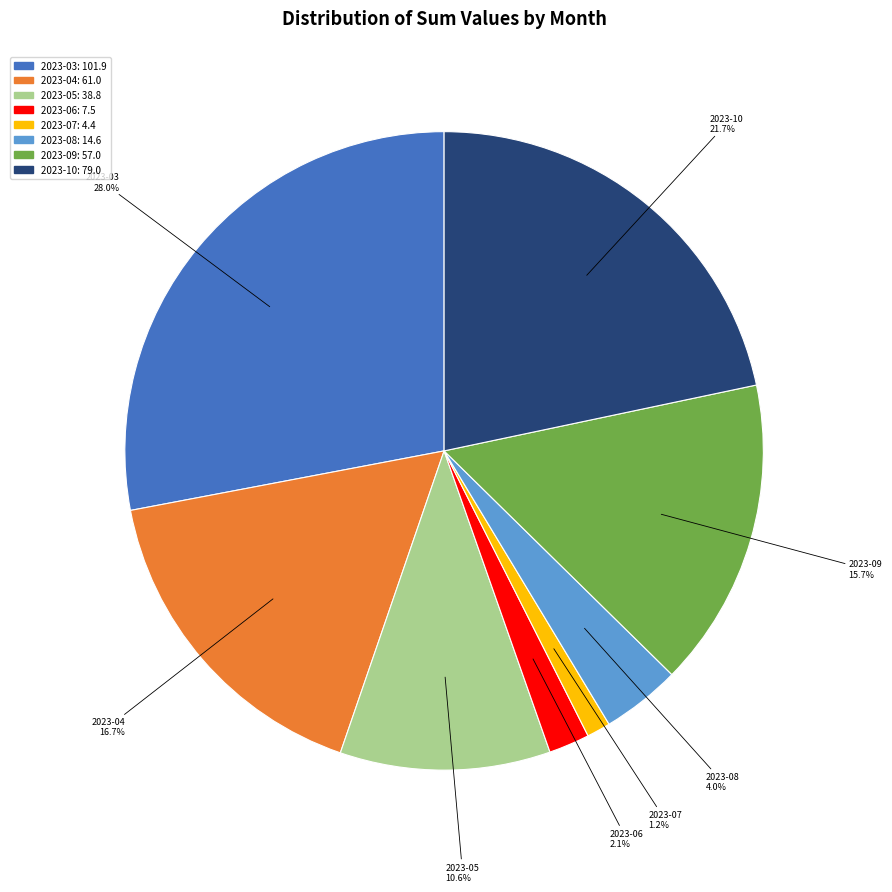

To the nearest percent, what is the difference between the largest and smallest slice percentages?

27%